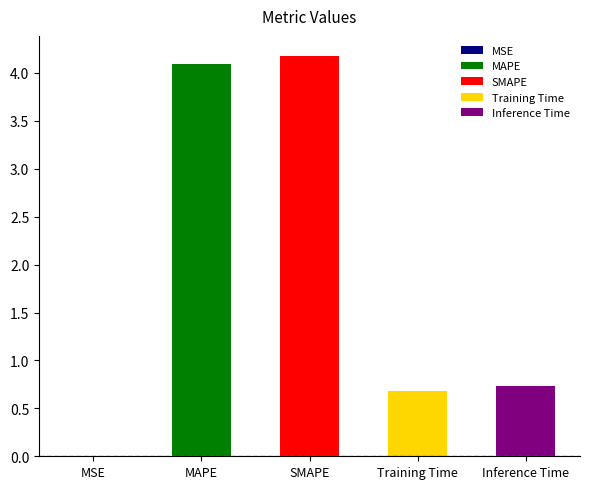

Is it true that the value at MAPE is 5.7?

False